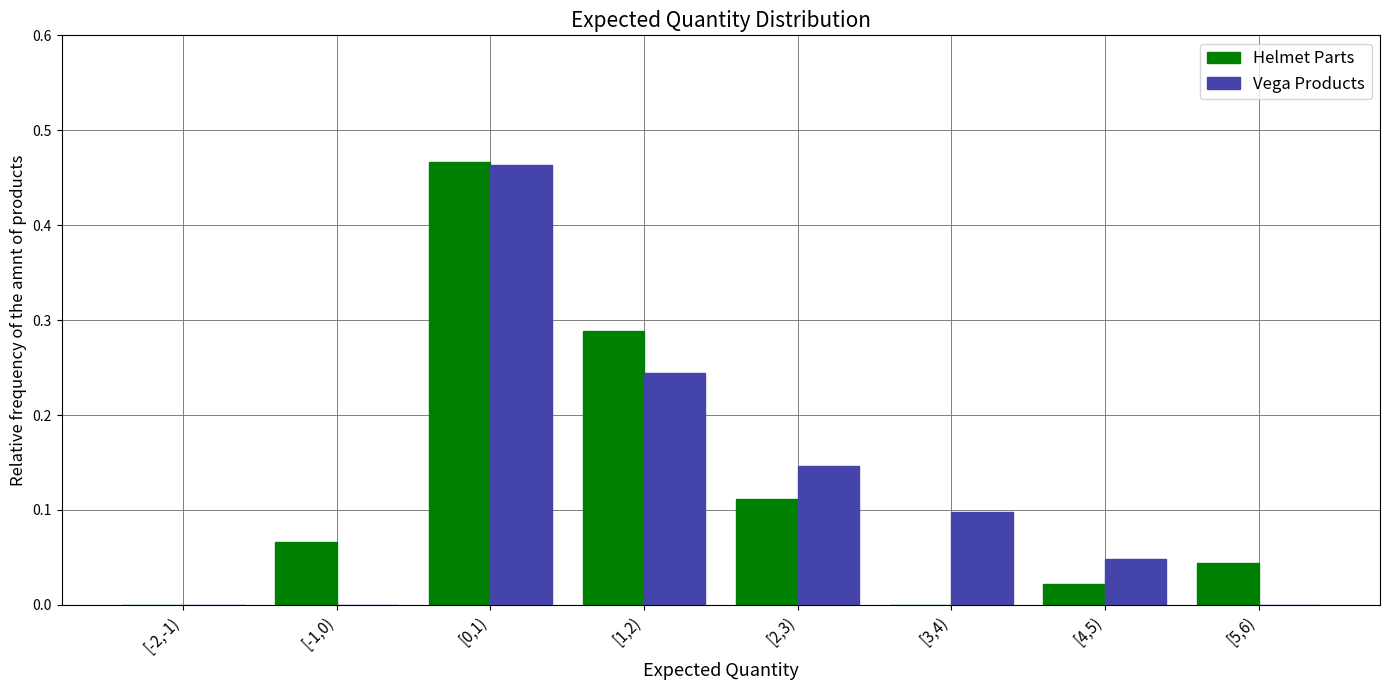

The Helmet Parts series shows 0.1 at [5,6). True or false?

False